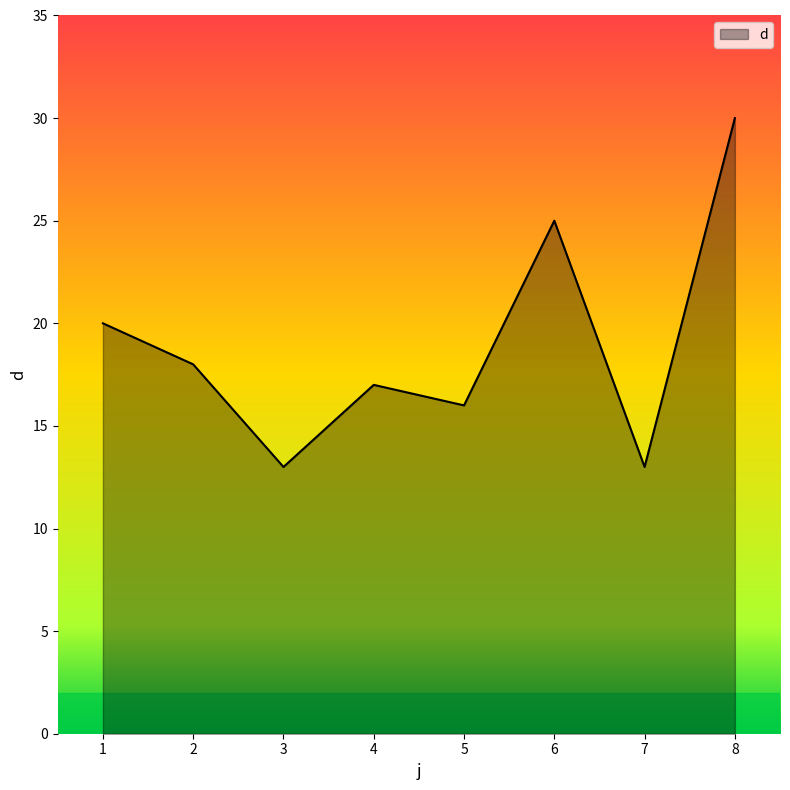

What is the approximate value at 3?

13